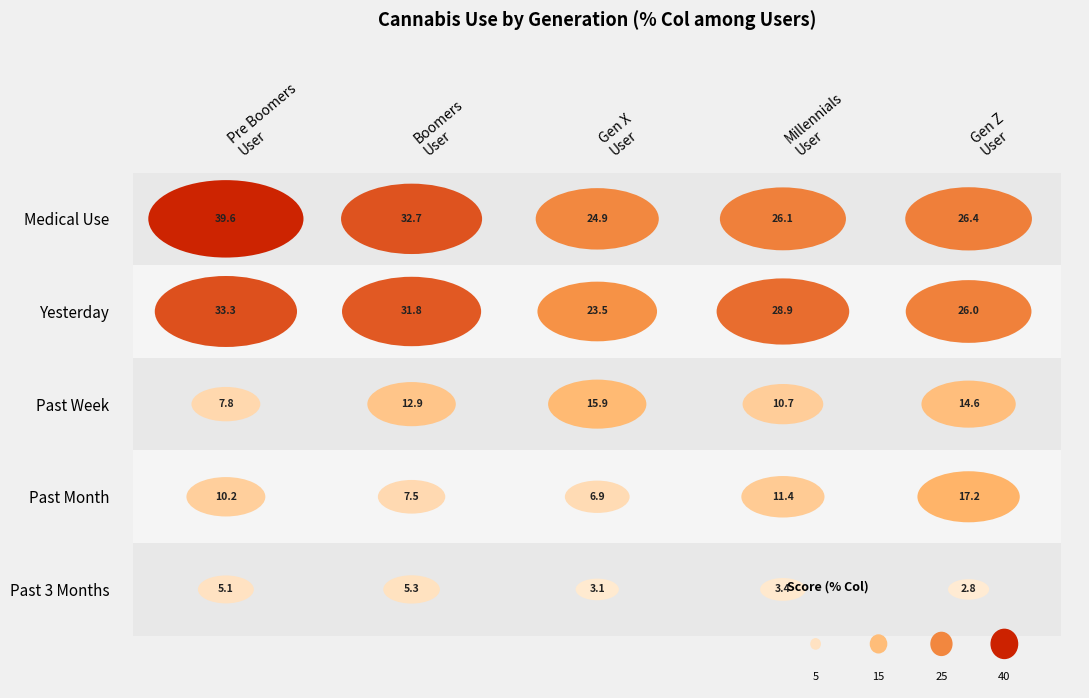

The Boomers User series shows 31.8 at Yesterday. True or false?

True